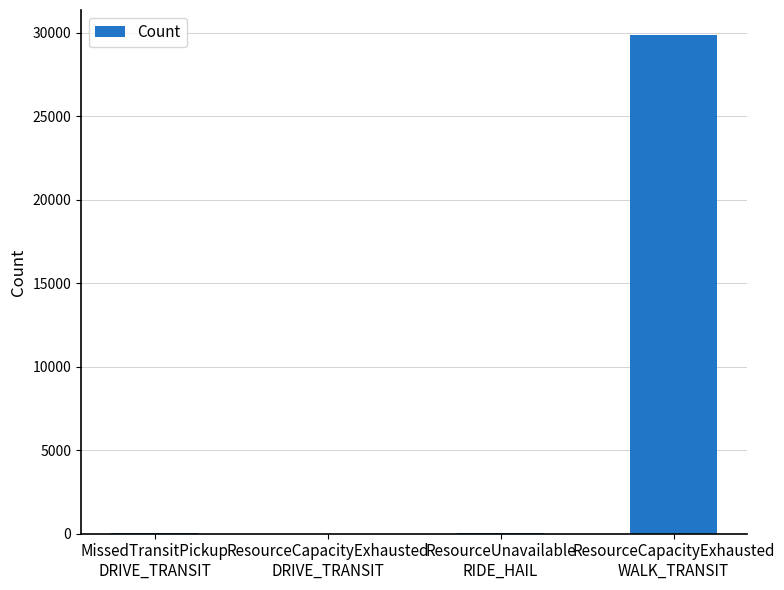

What is the greatest value displayed?

29870